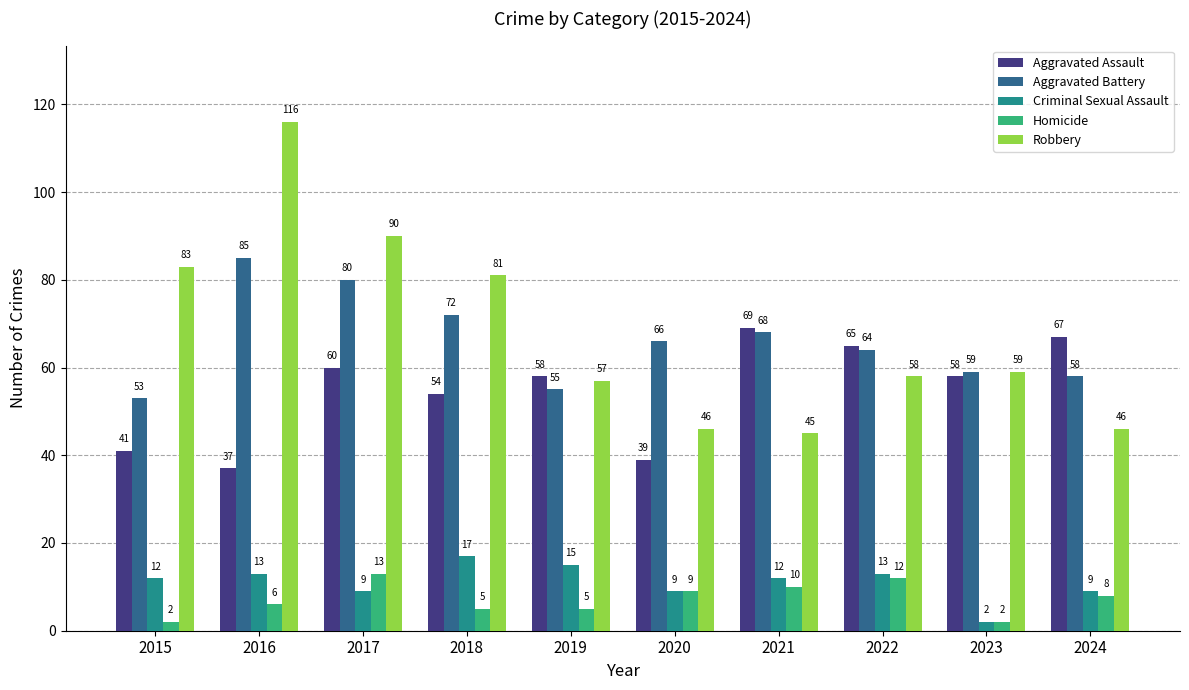

The Aggravated Assault series shows 88 at 2024. True or false?

False